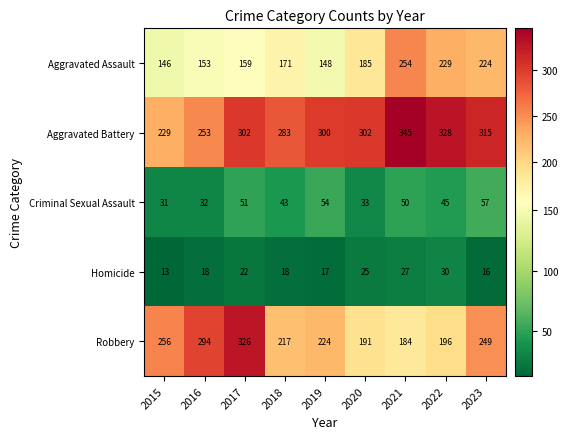

The value of Criminal Sexual Assault at 2019 is 28. True or false?

False